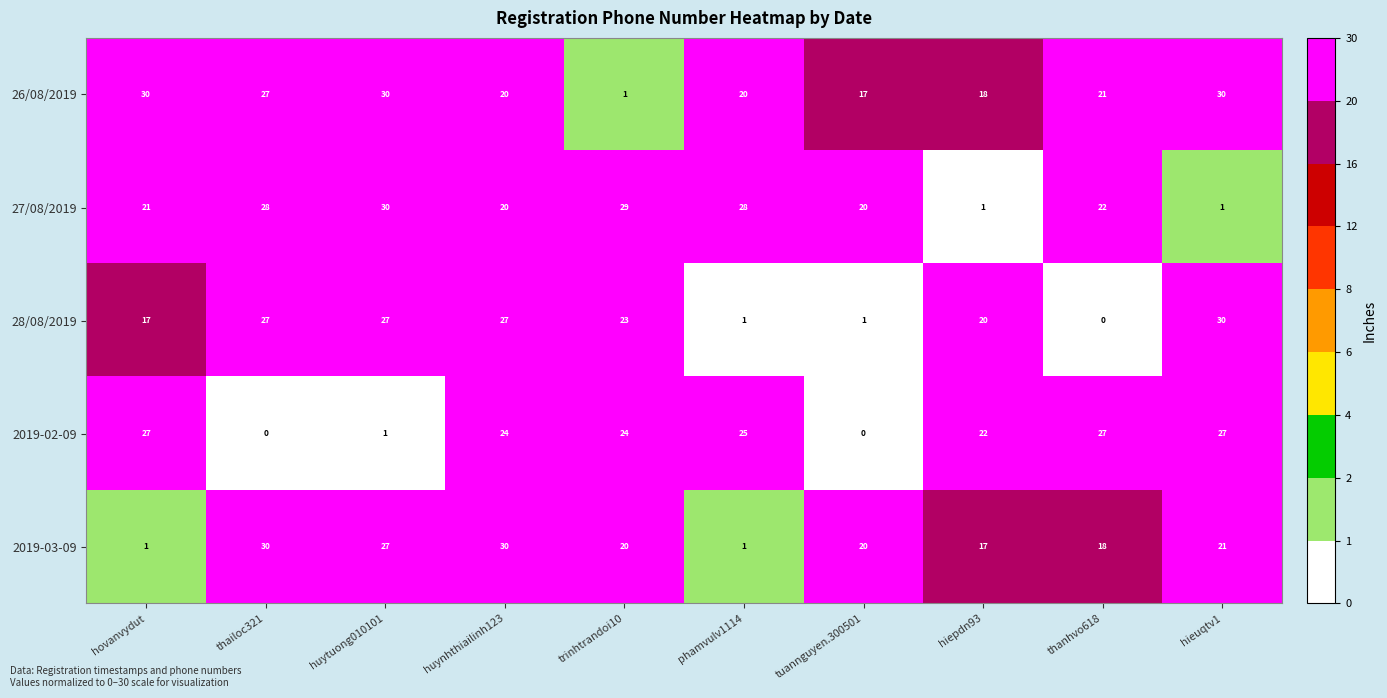

What is the sum of the 26/08/2019 values at hovanvydut and huytuong010101?

60